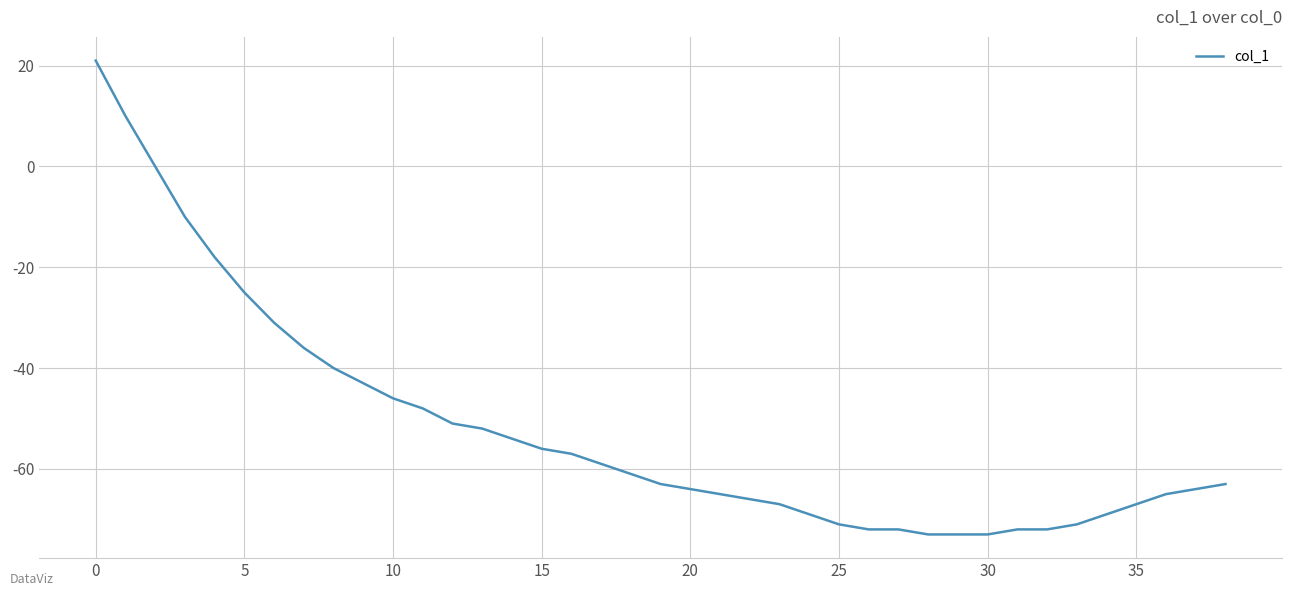

What is the smallest value displayed?

-73